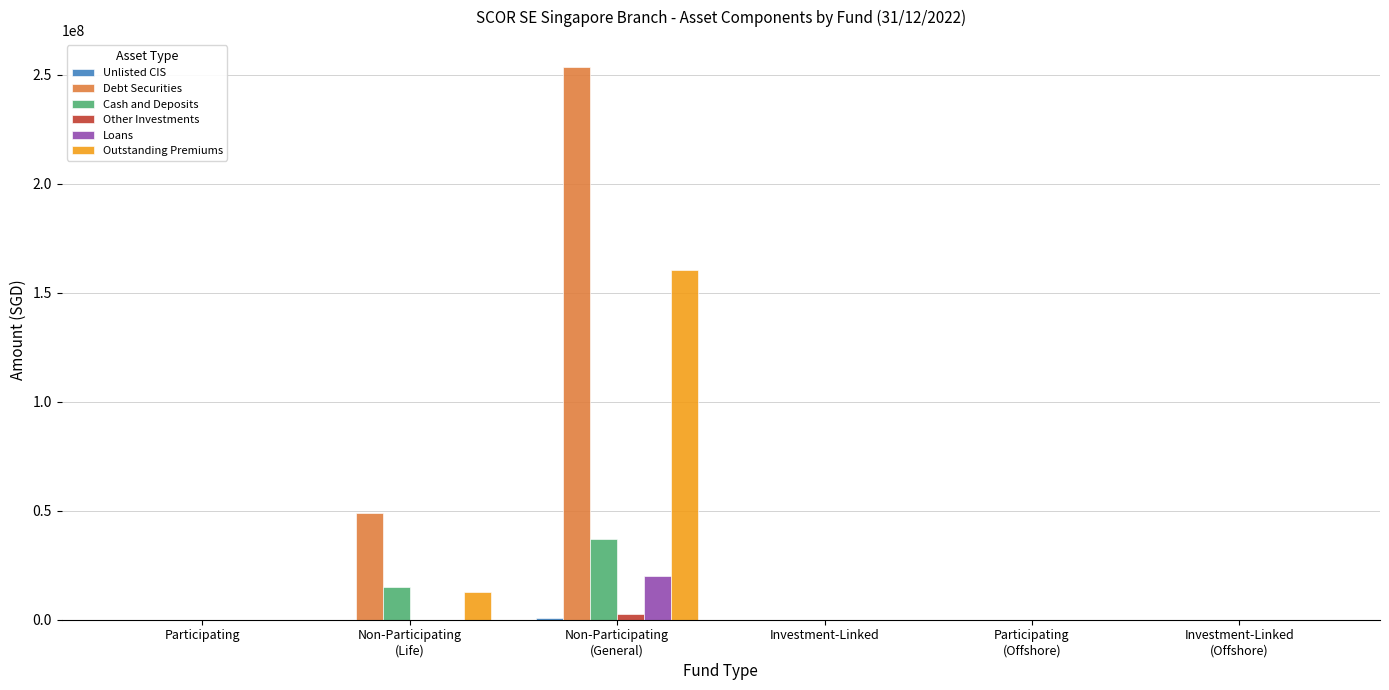

What is the greatest value displayed?

253231522